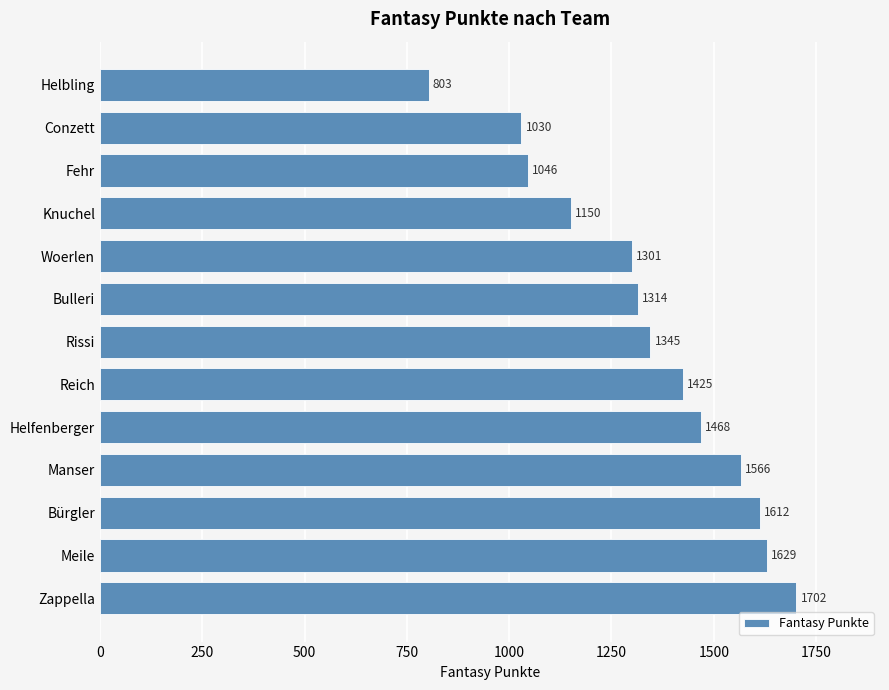

Rank the categories by value from lowest to highest.

Helbling, Conzett, Fehr, Knuchel, Woerlen, Bulleri, Rissi, Reich, Helfenberger, Manser, Bürgler, Meile, Zappella